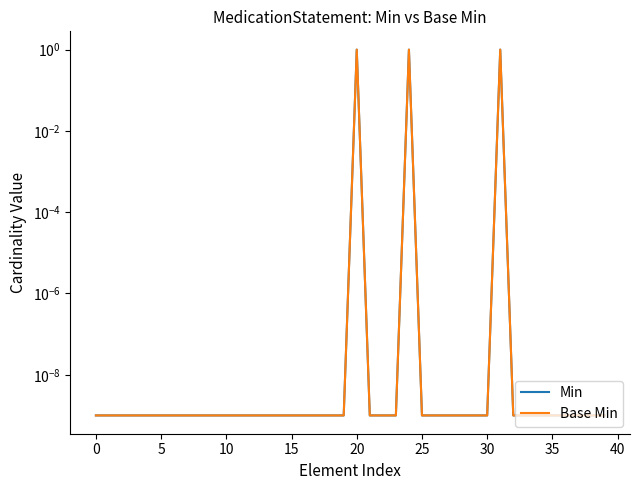

The value of Base Min at 34 is 0.0. True or false?

False